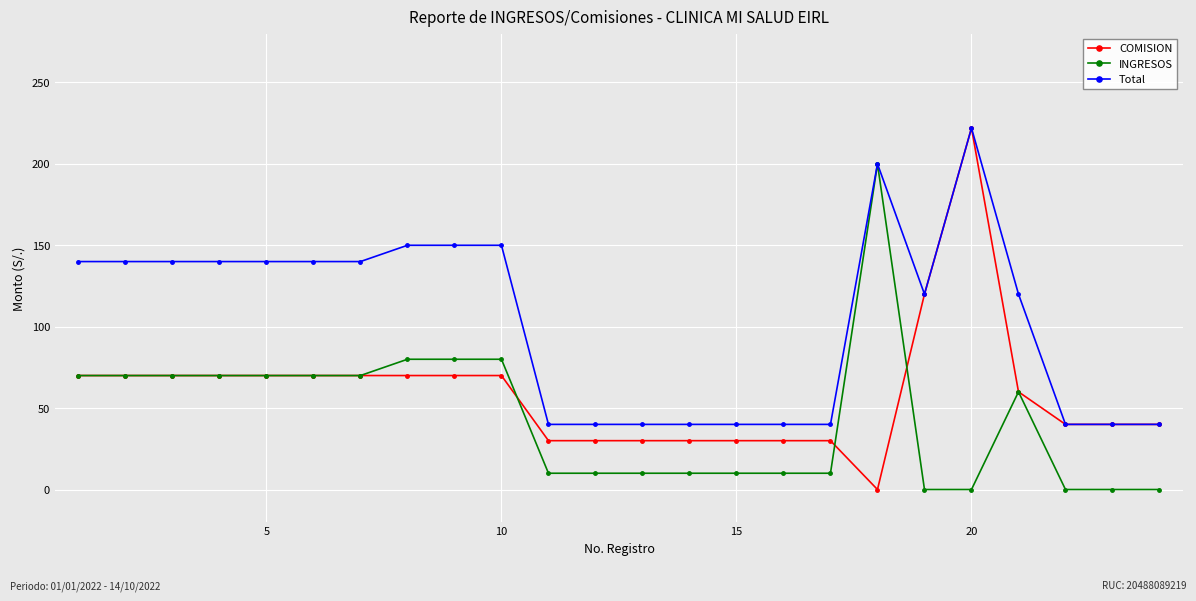

What is the highest value of the Total series?

222